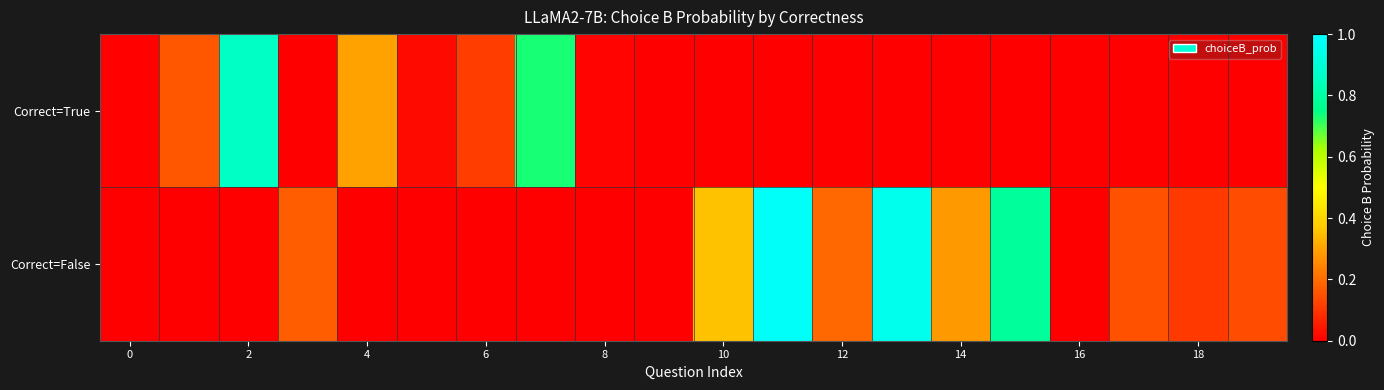

How many series are shown in this chart?

2